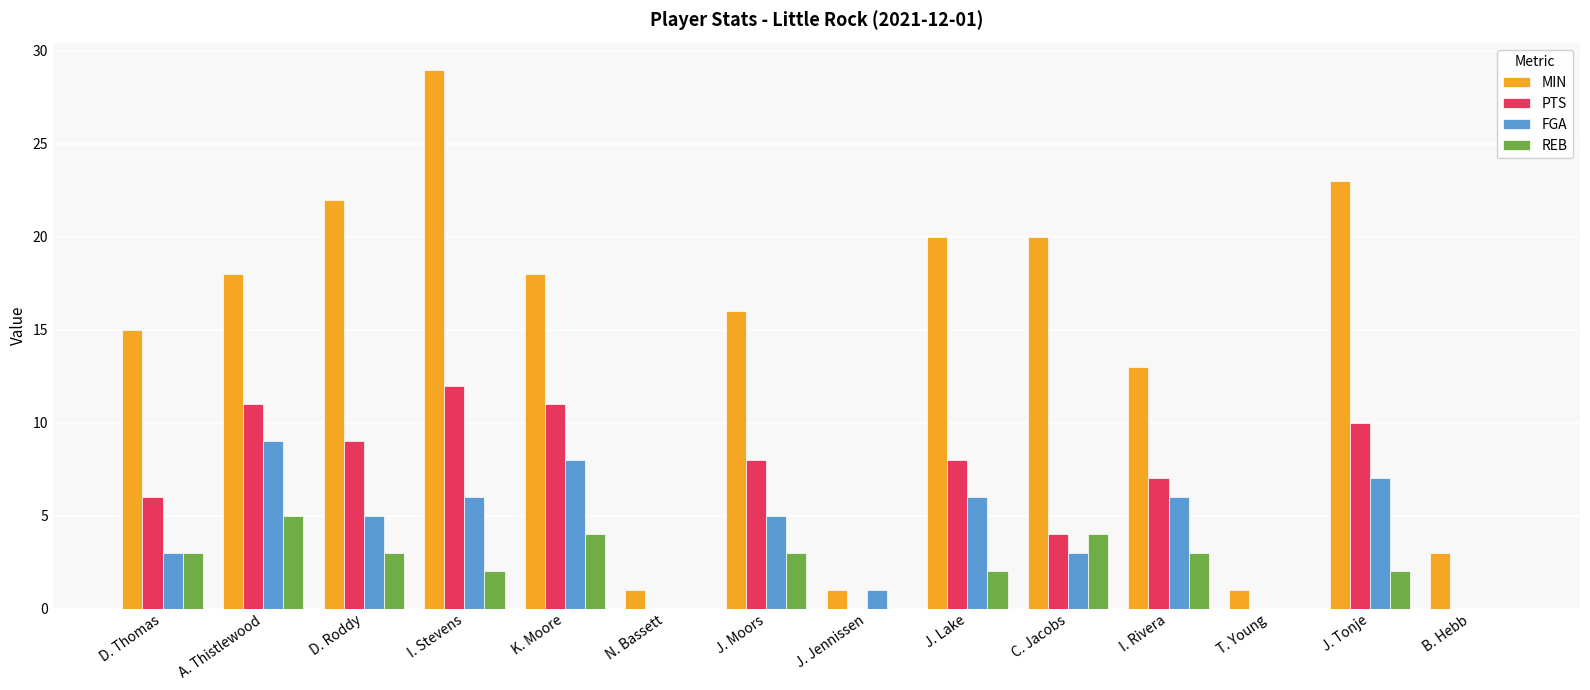

The MIN series shows 20 at C. Jacobs. True or false?

True